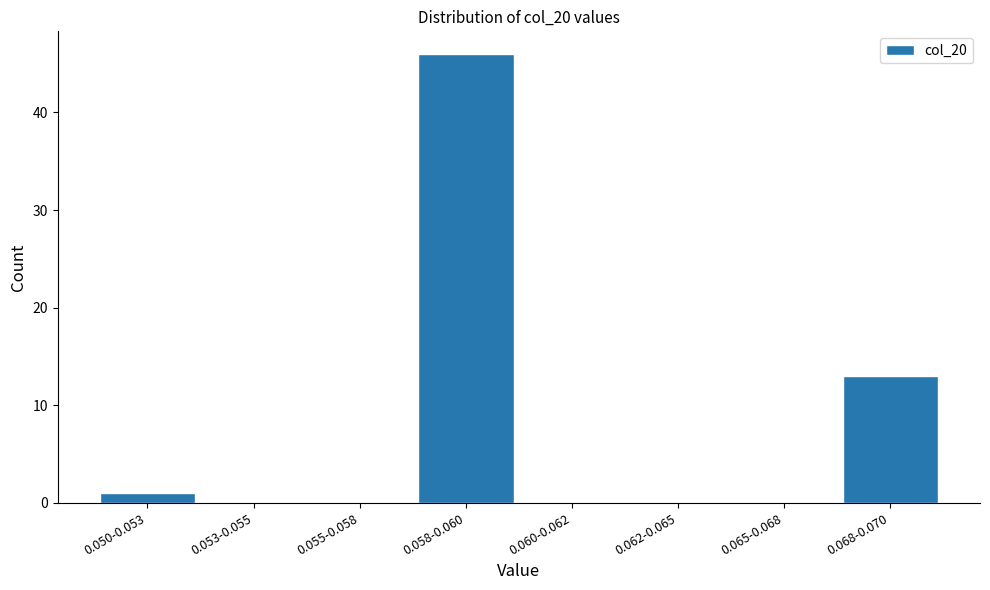

Reading left to right, what are all the values shown in this chart?

0.050-0.053=1	0.053-0.055=0	0.055-0.058=0	0.058-0.060=46	0.060-0.062=0	0.062-0.065=0	0.065-0.068=0	0.068-0.070=13